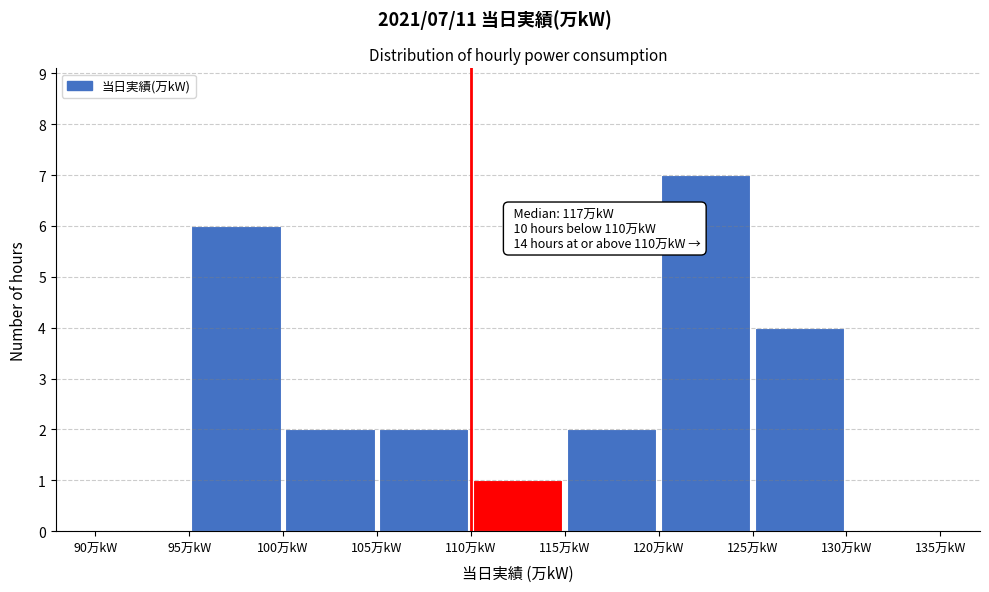

Over which range of the x-axis is the bar tallest?

120 to 125